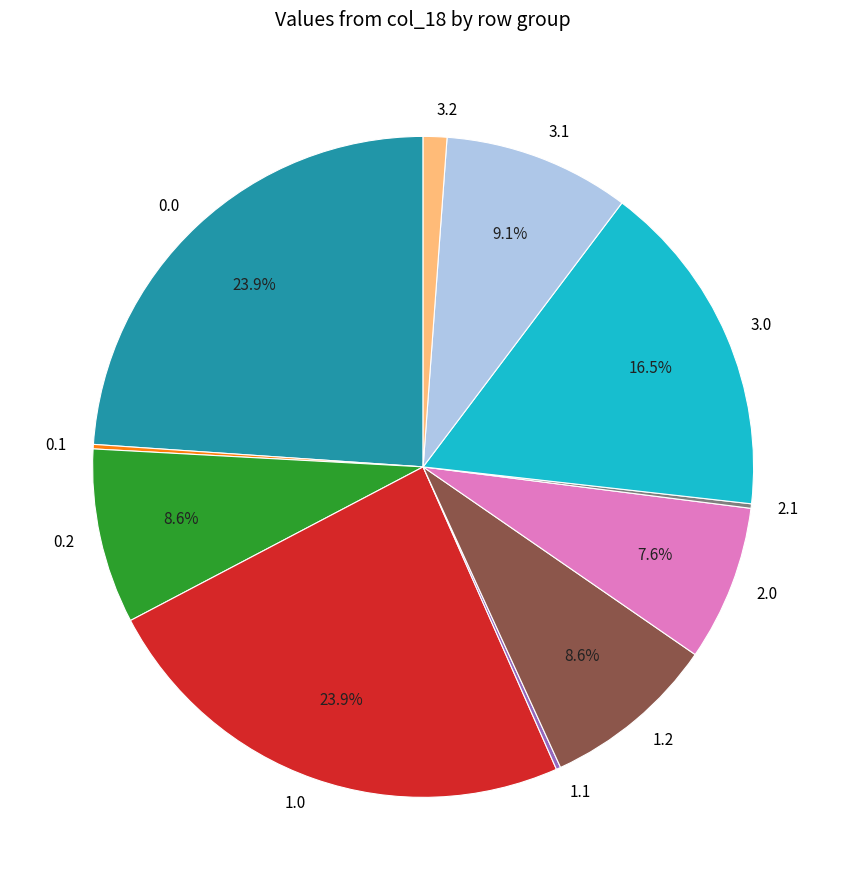

To the nearest percent, what is the combined percentage of 0.0 and 3.1?

33%